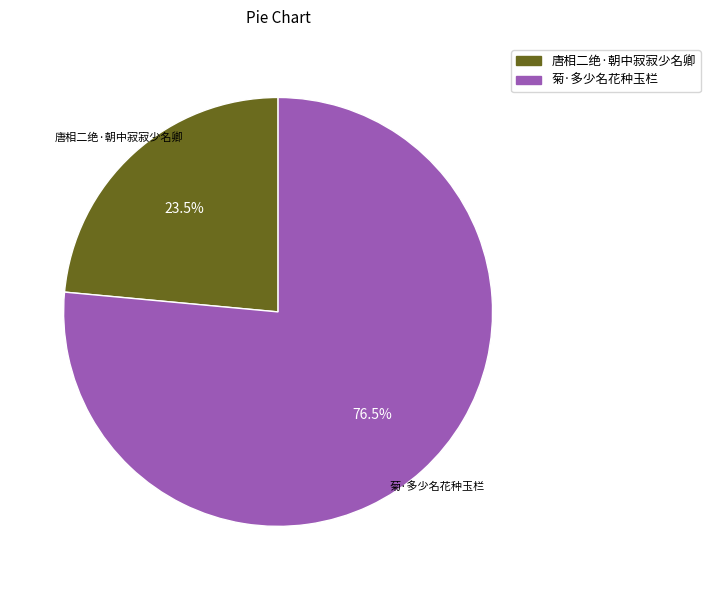

Count the number of slices in the pie.

2